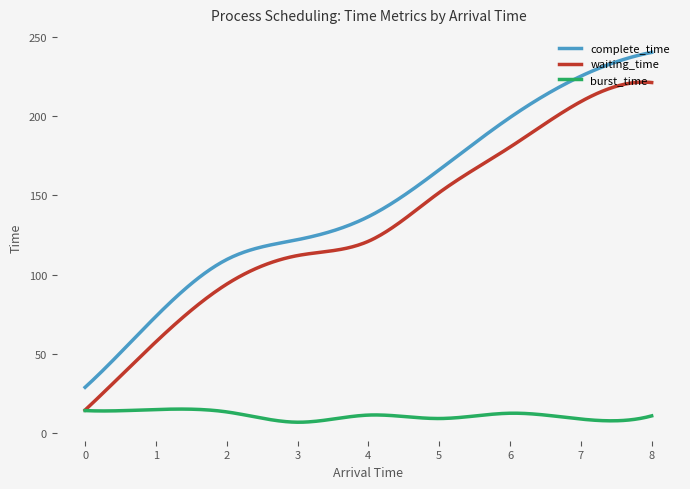

What is the sum of all complete_time values?

43819.4